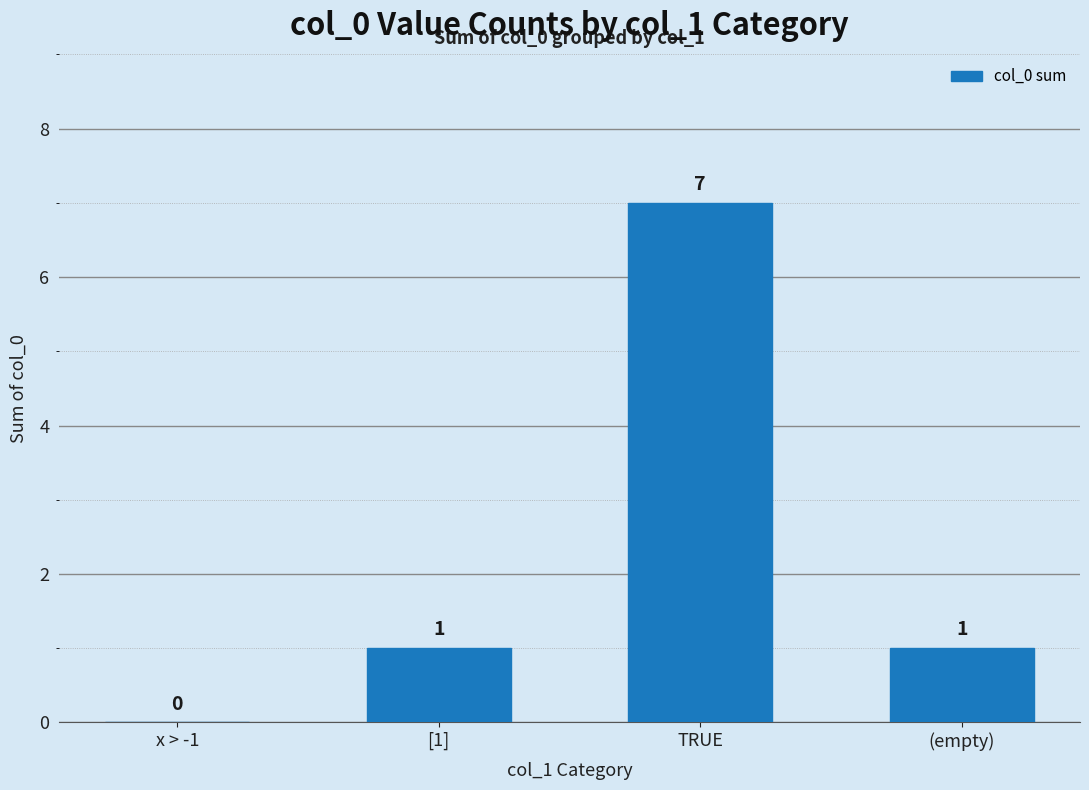

Which has a higher value, [1] or x > -1?

[1]